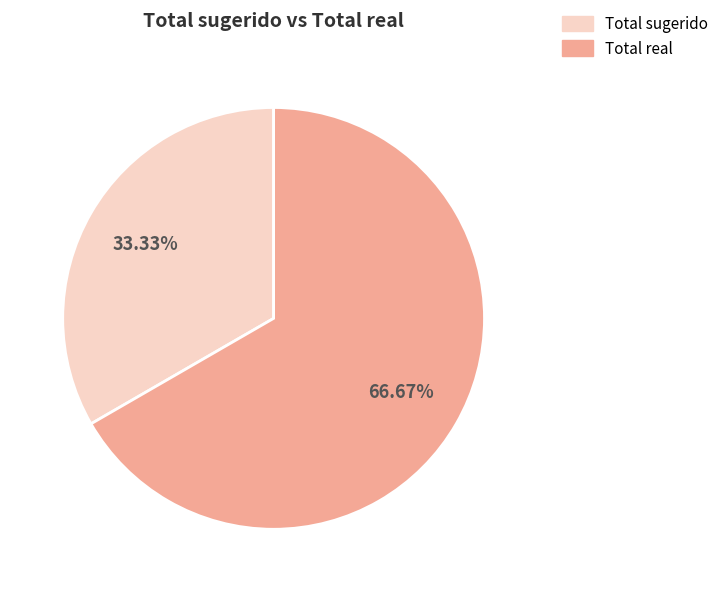

To the nearest percent, what percentage of the pie is Total sugerido?

33%